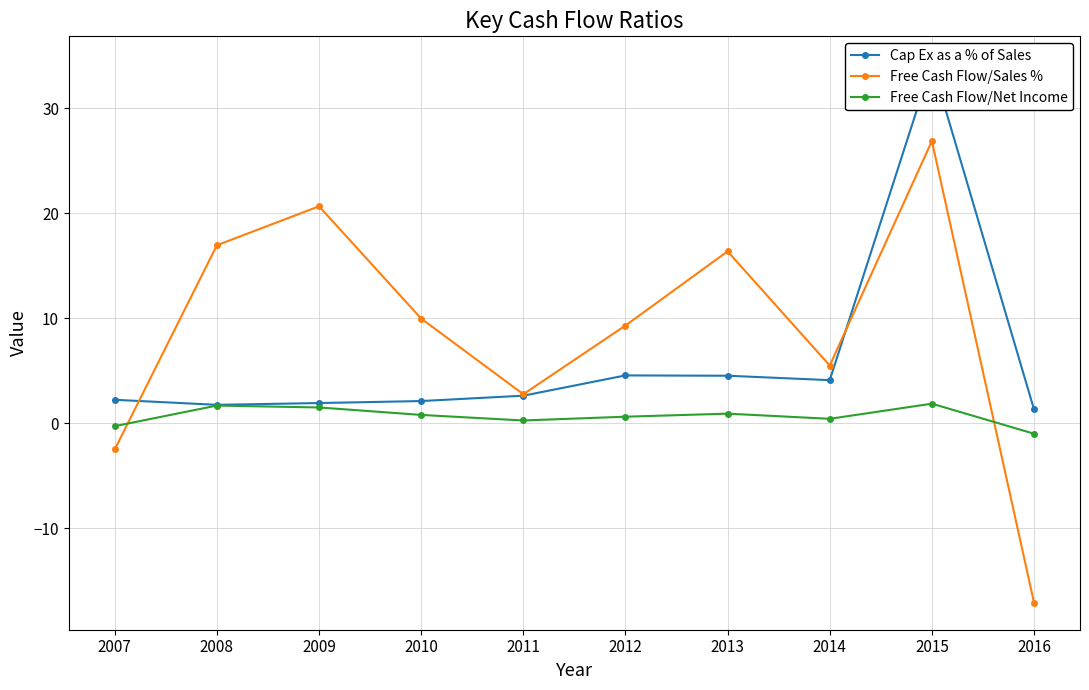

Rank the series by their average value, from highest to lowest.

Free Cash Flow/Sales %, Cap Ex as a % of Sales, Free Cash Flow/Net Income